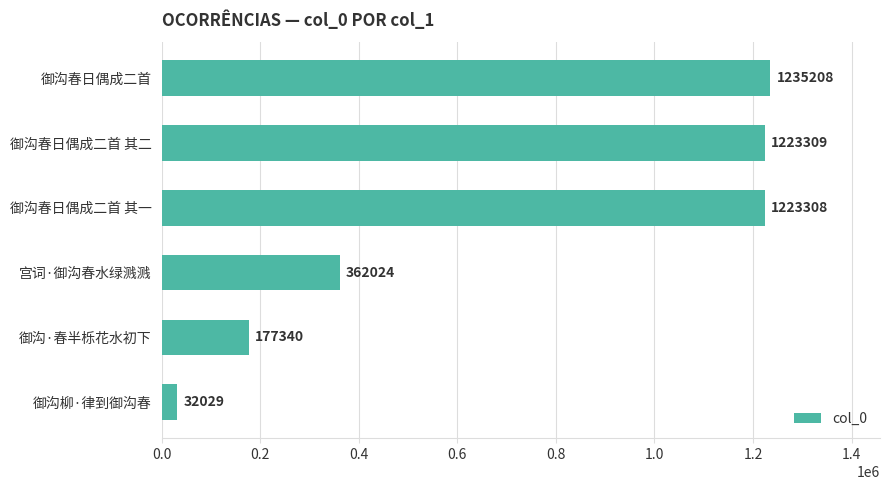

What is the sum of all values?

4253218